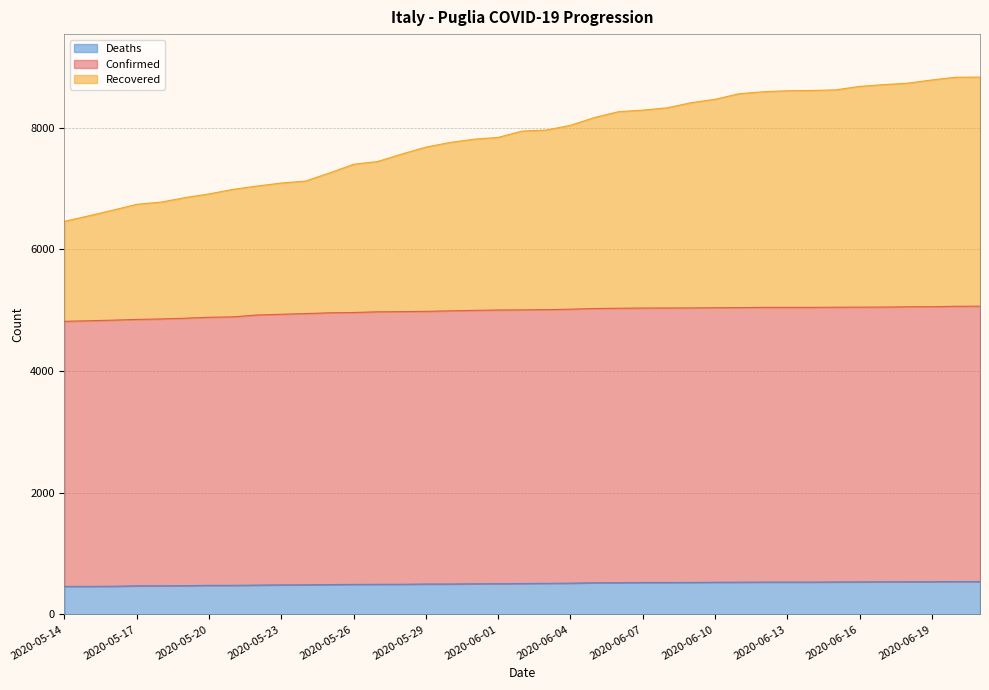

True or false: Deaths has more than 1 points higher than both neighbors.

False